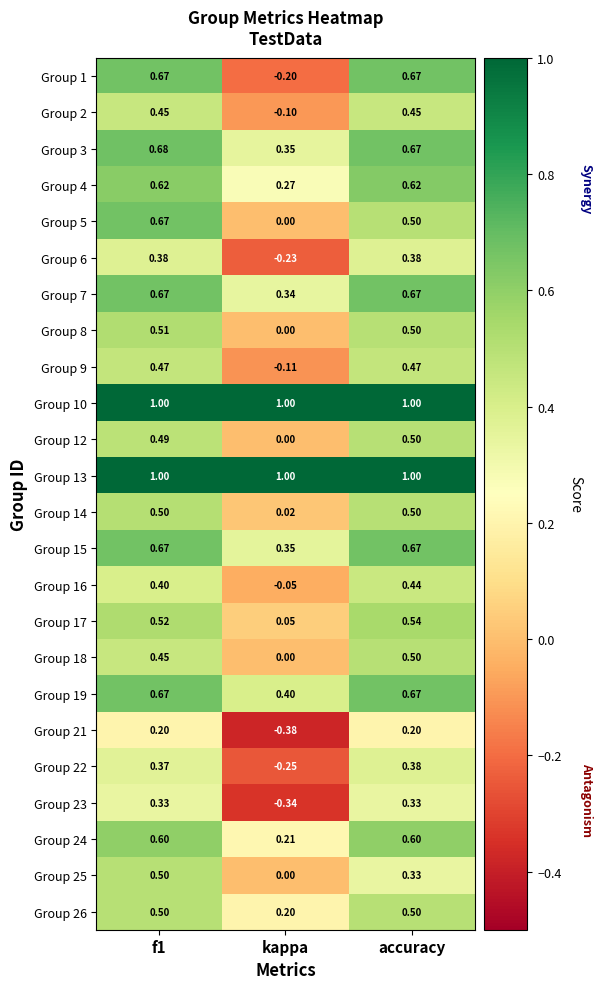

At which label does Group 16 reach its peak?

accuracy